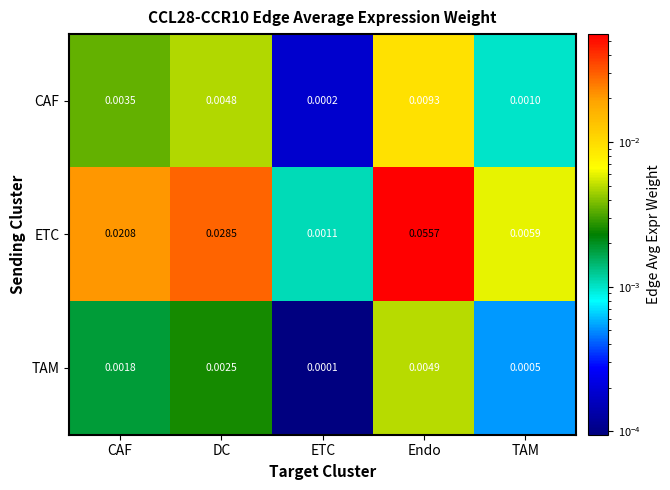

Which series has the largest range (max minus min)?

ETC